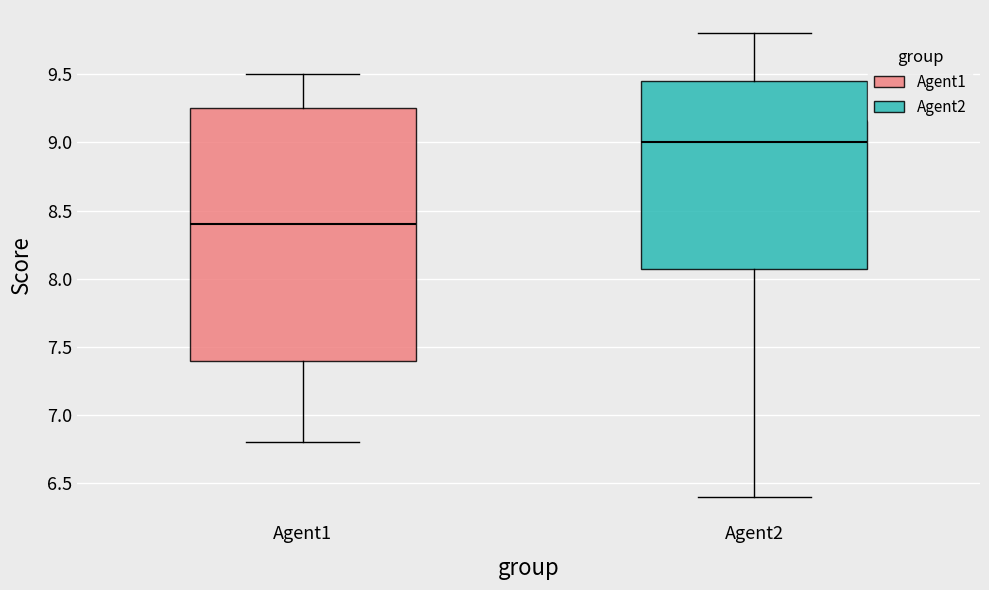

Which box has the lowest median line?

Agent1